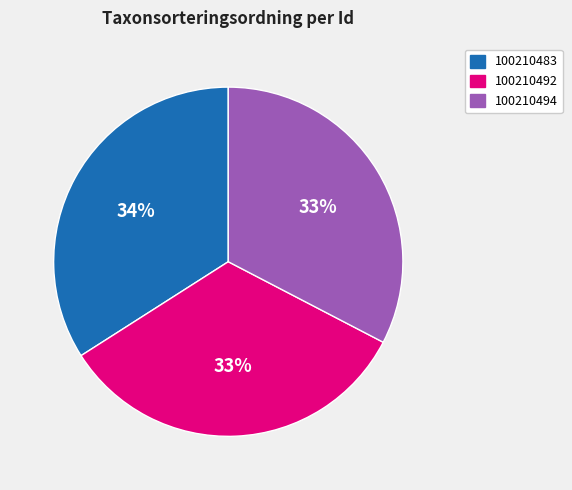

What is the largest slice in the pie chart?

100210483